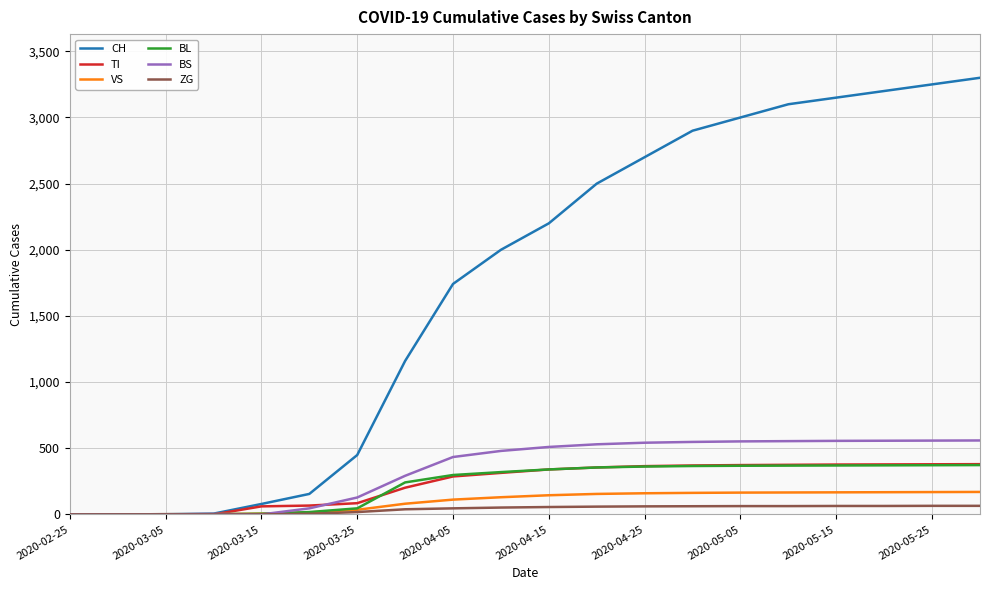

Which series has the widest spread of values?

CH